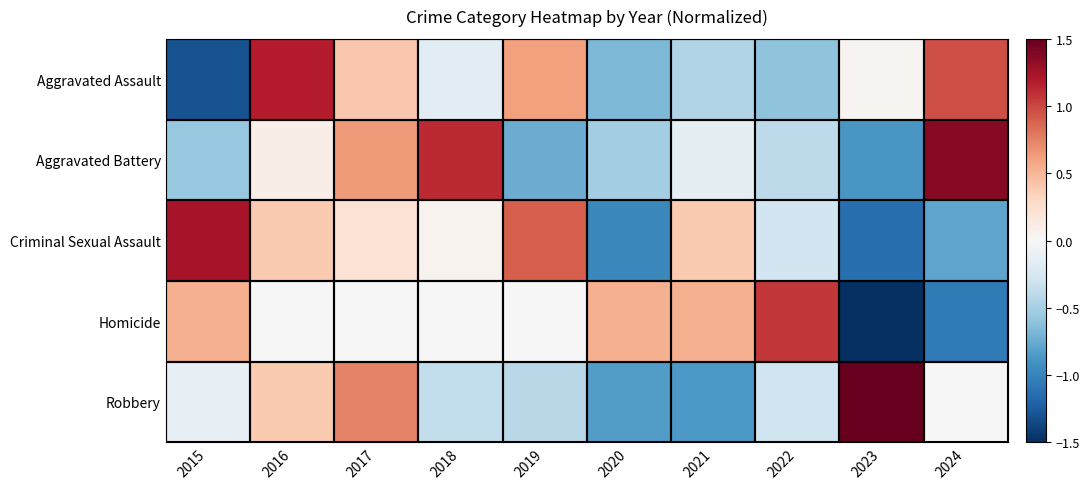

What is the difference between the highest and lowest values at 2019?

1.6